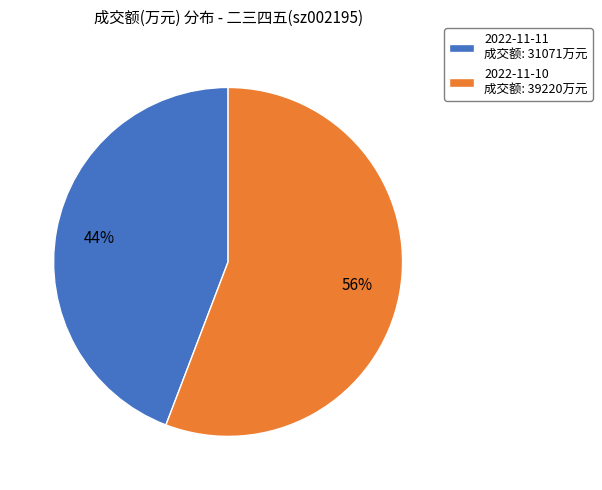

Count the number of slices in the pie.

2